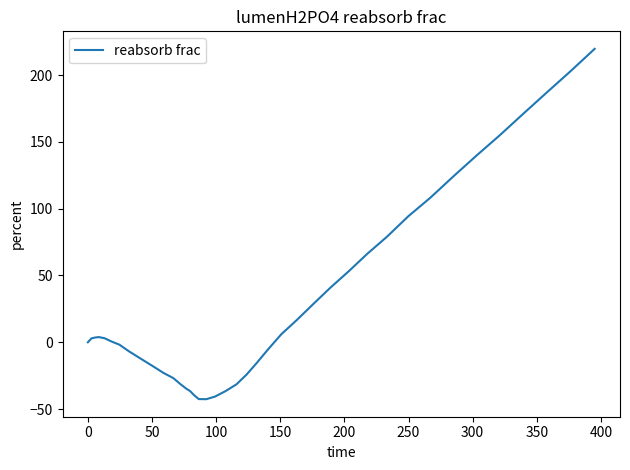

What is the maximum value shown in the chart?

219.6